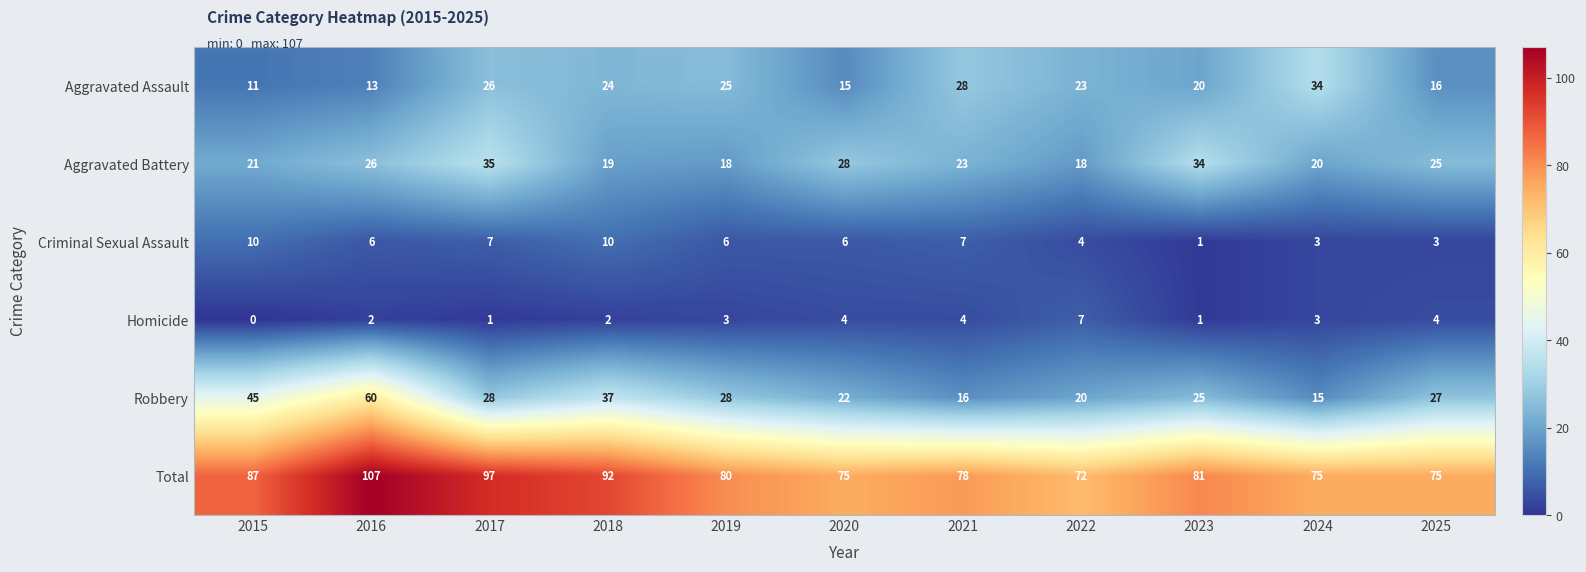

What is the difference between the maximum and second lowest values in the Aggravated Assault series?

21